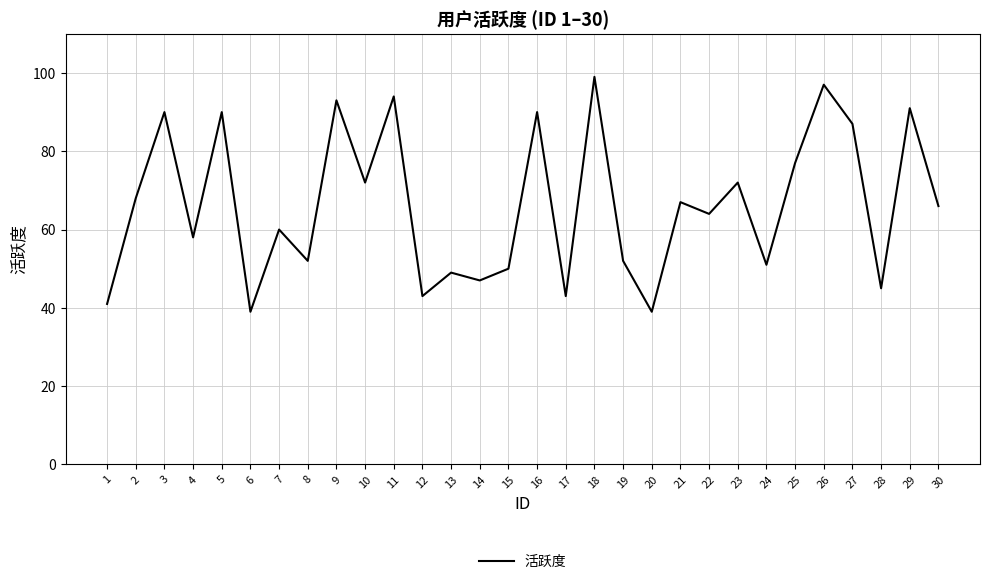

Reading left to right, list all the values displayed in this chart.

1=41	2=68	3=90	4=58	5=90	6=39	7=60	8=52	9=93	10=72	11=94	12=43	13=49	14=47	15=50	16=90	17=43	18=99	19=52	20=39	21=67	22=64	23=72	24=51	25=77	26=97	27=87	28=45	29=91	30=66